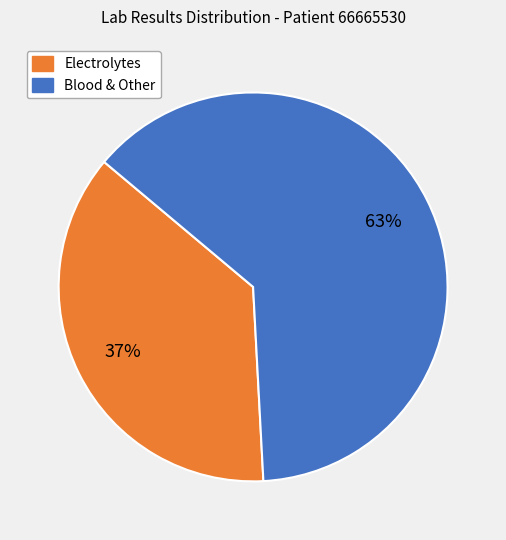

How many slices are in this pie chart?

2